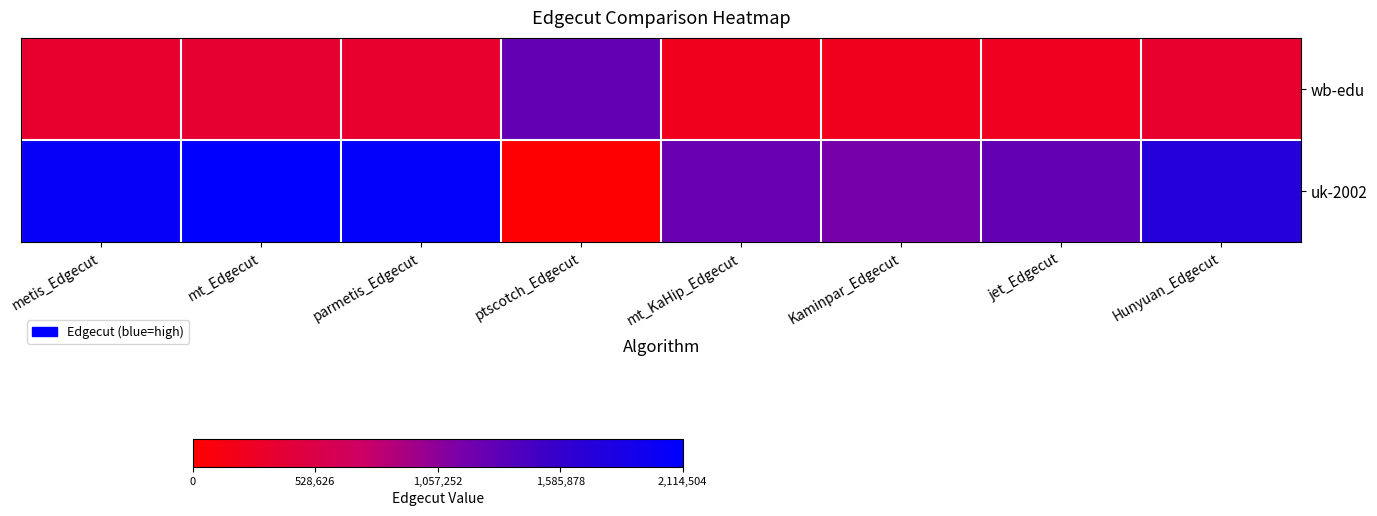

Count the number of data series in this chart.

2